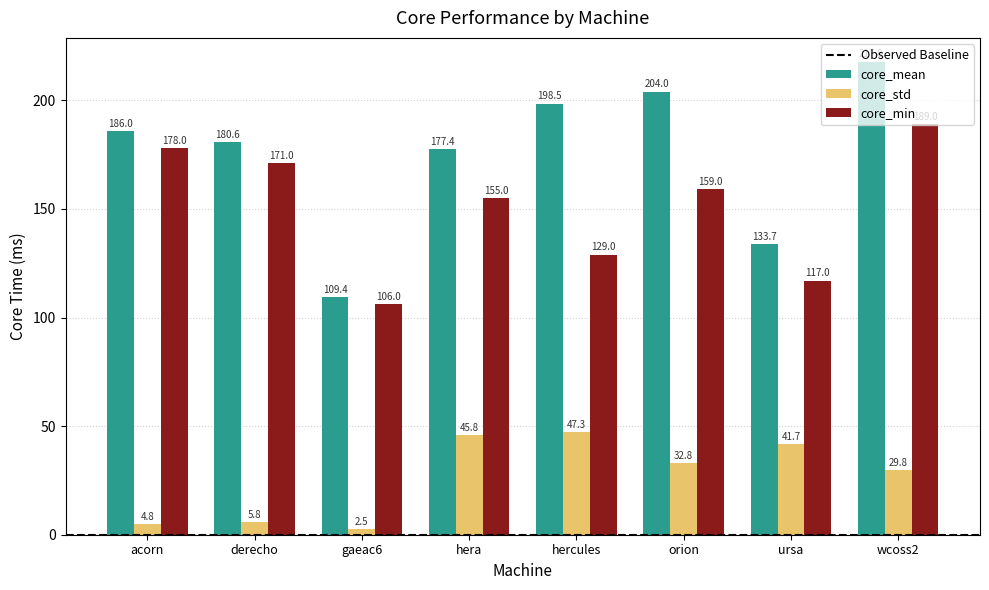

What position from the right is hercules?

4